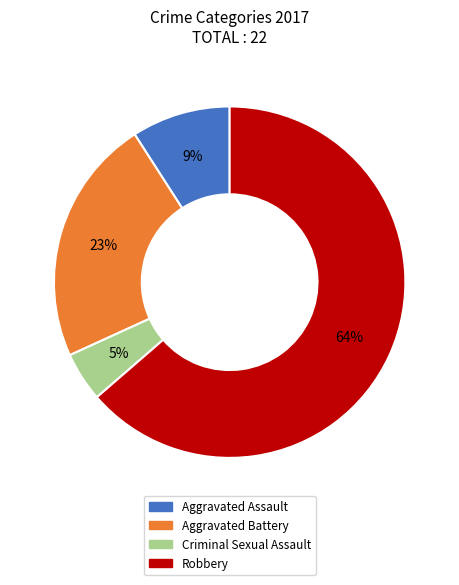

Is it true that Aggravated Assault is 9% of the pie?

True